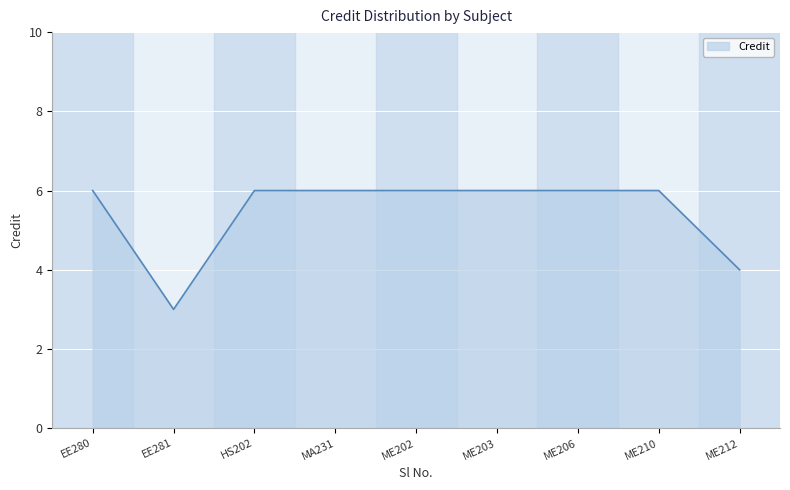

Does the chart have visible grid lines?

Yes